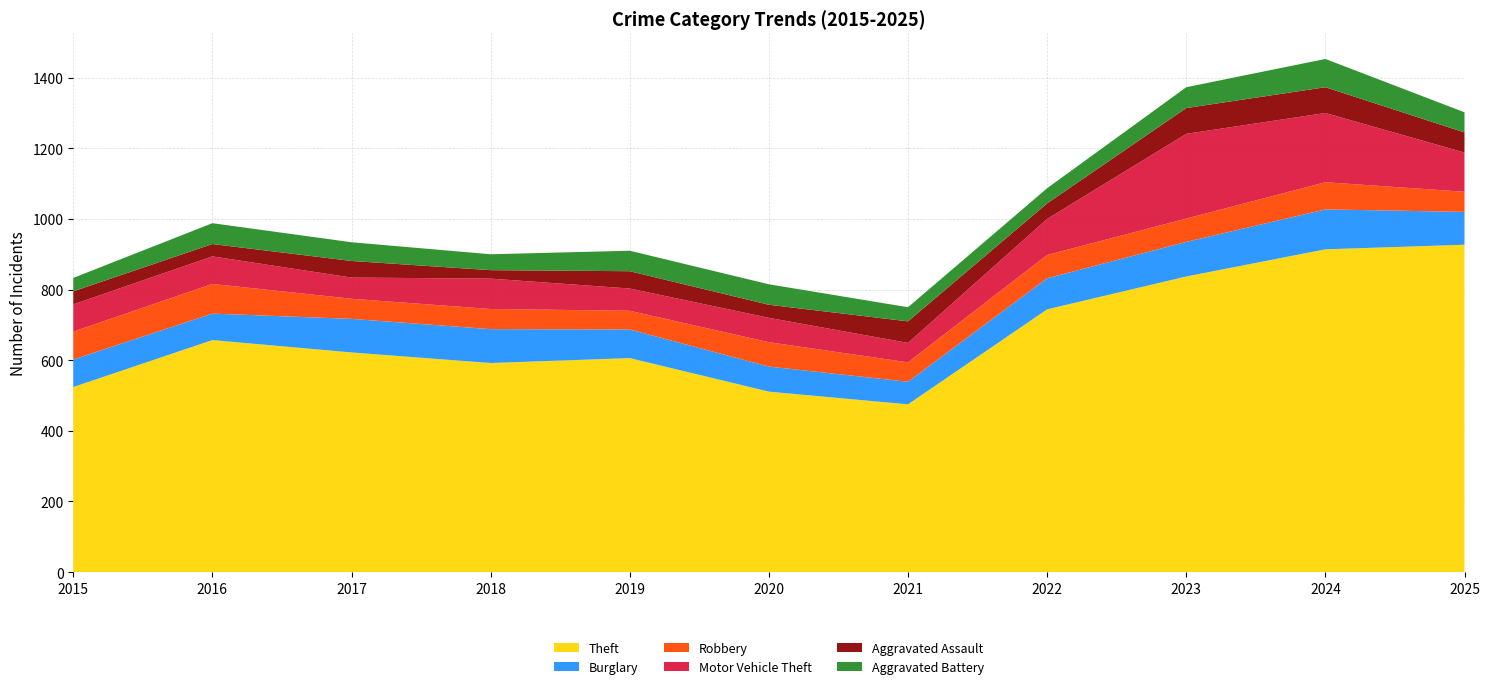

Reading left to right, extract all data points from this chart.

Theft: 524	657	622	592	606	511	475	744	837	914	927
Burglary: 78	75	95	96	81	71	64	88	98	113	93
Robbery: 79	84	57	57	53	69	55	66	66	77	57
Motor Vehicle Theft: 77	78	60	86	63	69	55	102	240	196	111
Aggravated Assault: 37	35	47	24	49	37	61	44	73	73	57
Aggravated Battery: 38	59	53	45	58	58	40	43	59	80	57